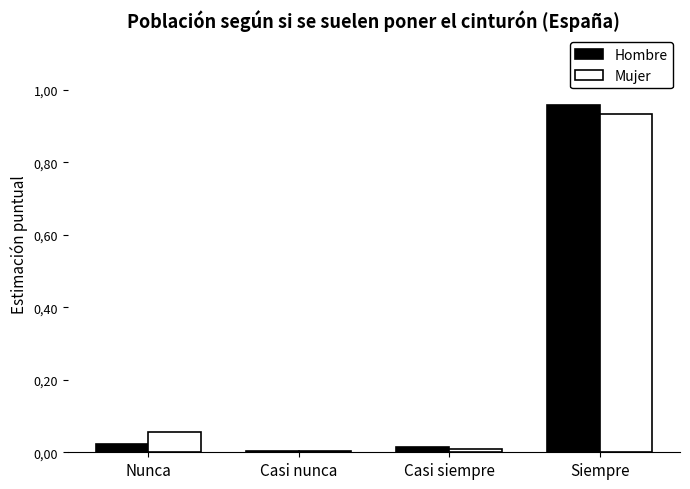

Are the bars horizontal?

No